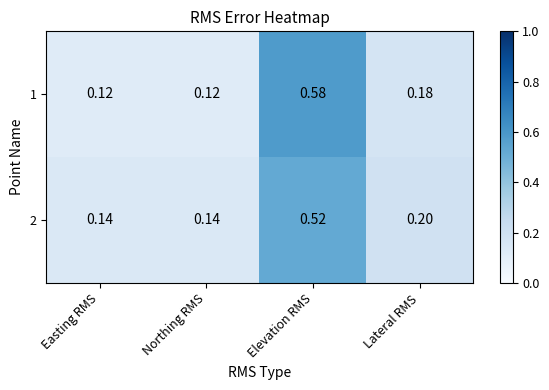

At which category is the sum across all series the highest?

Elevation RMS